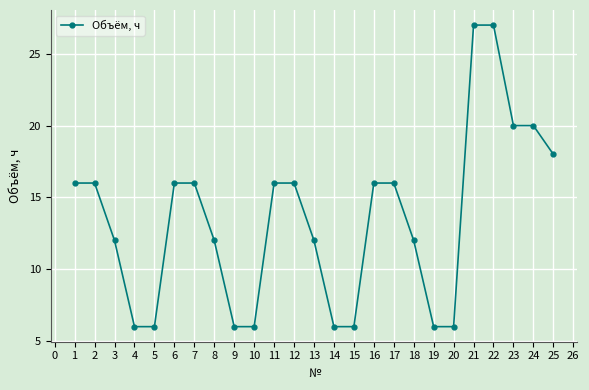

What is the smallest value displayed?

6